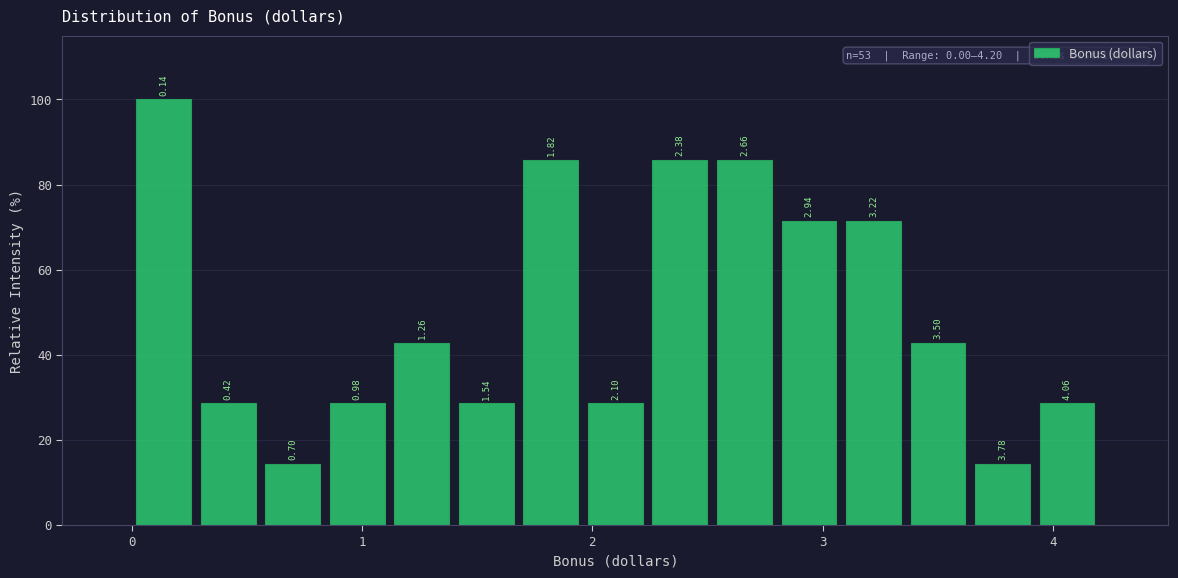

Read against the x-axis, roughly where is the centre of the tallest bar?

0.1